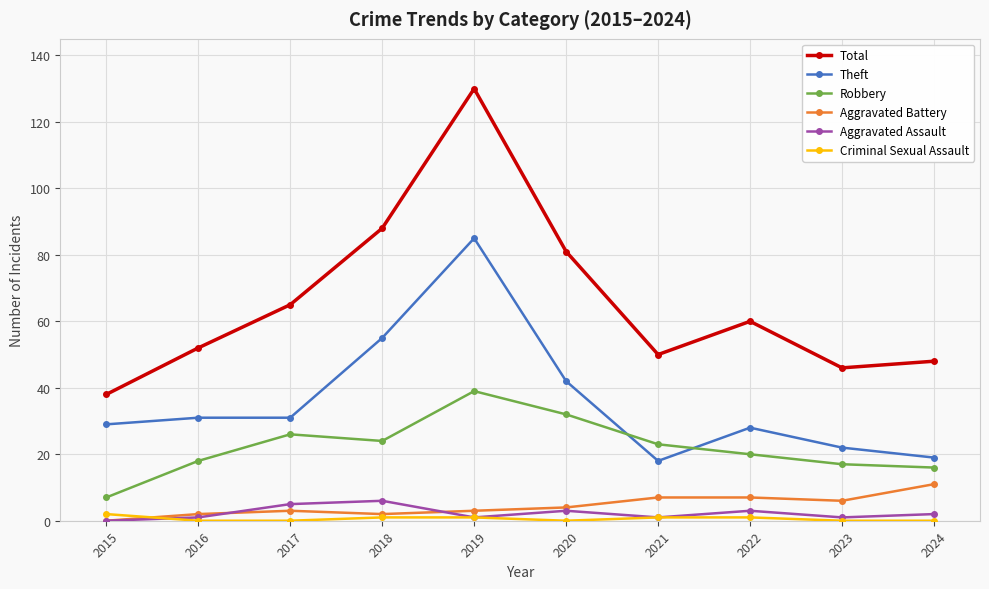

What is the difference between the maximum and minimum values in the Robbery series?

32